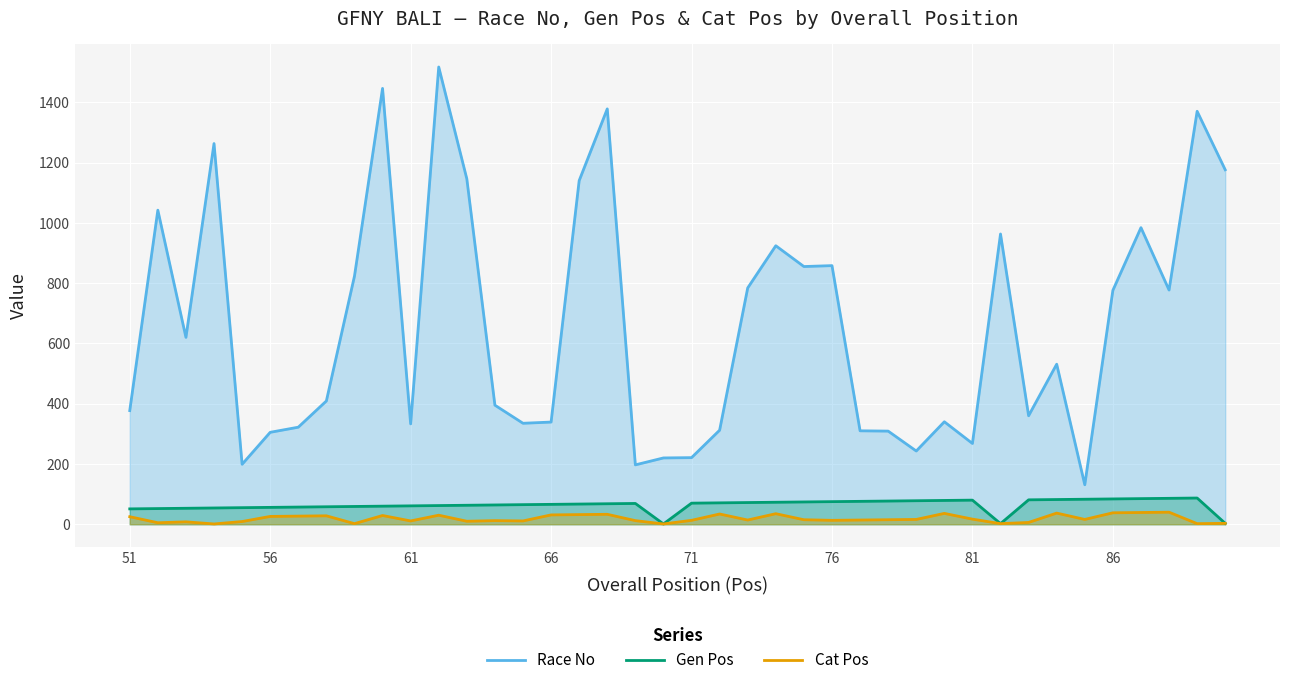

What is the average value of the Race No series?

657